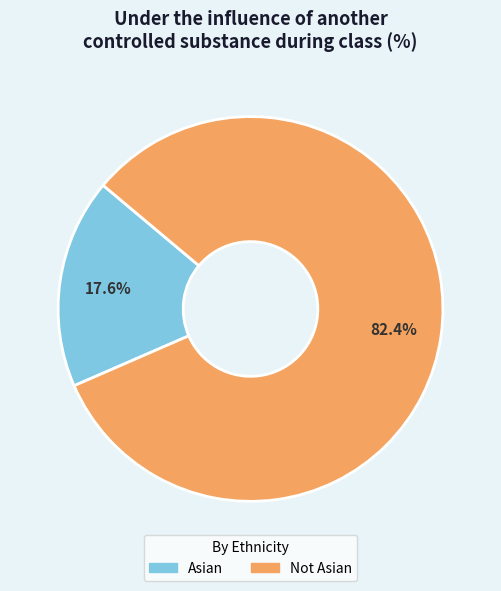

What is the majority slice?

Not Asian